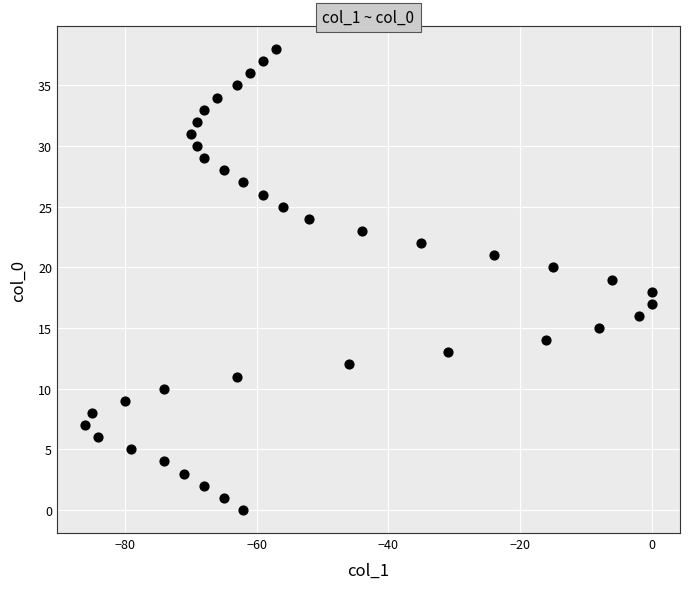

What is the range of X values (max minus min)?

86